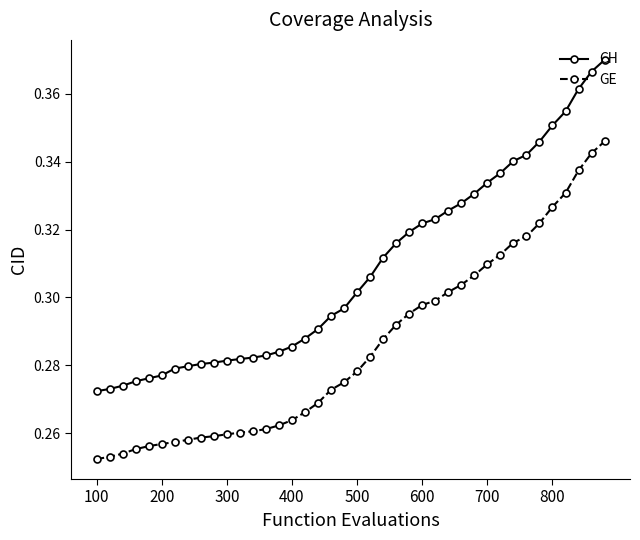

Which series has the largest total across all categories?

CH